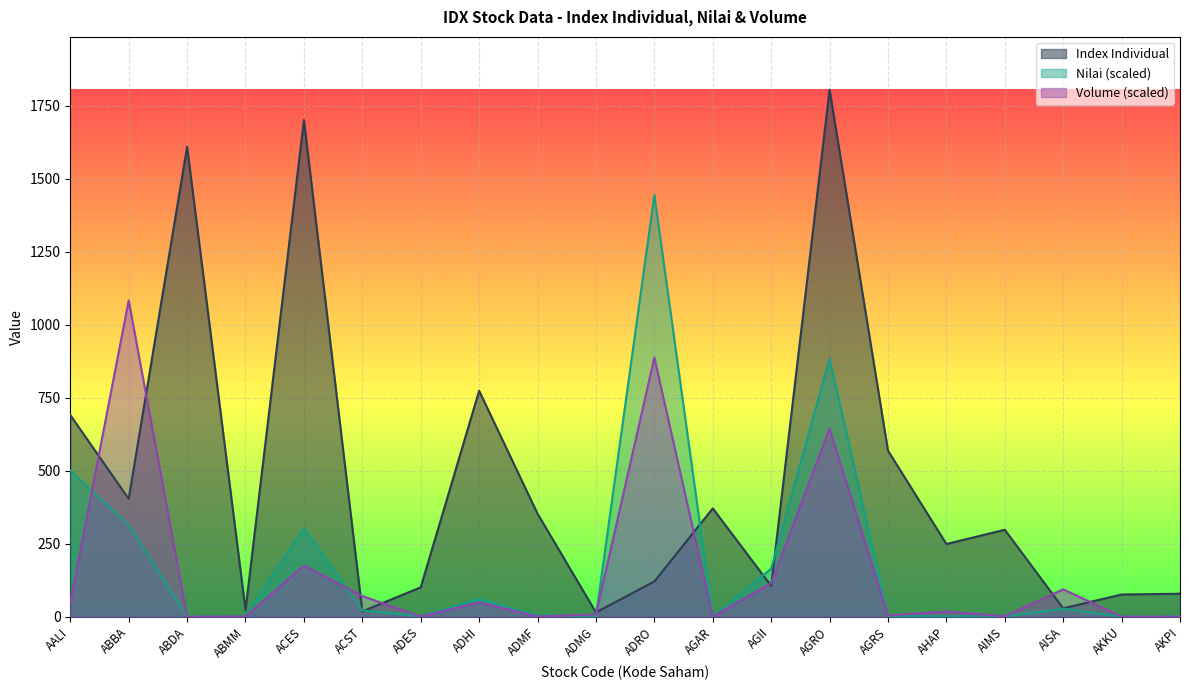

How many distinct data groups are displayed?

3